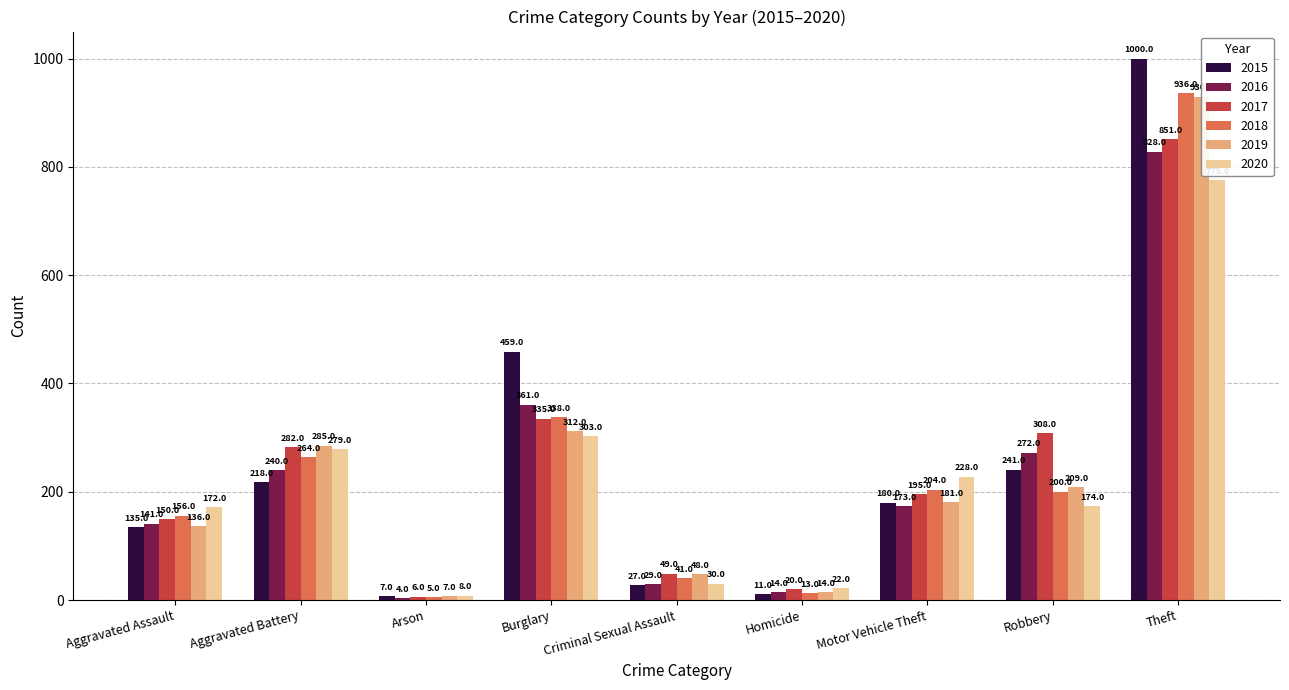

What is the highest value of the 2018 series?

936